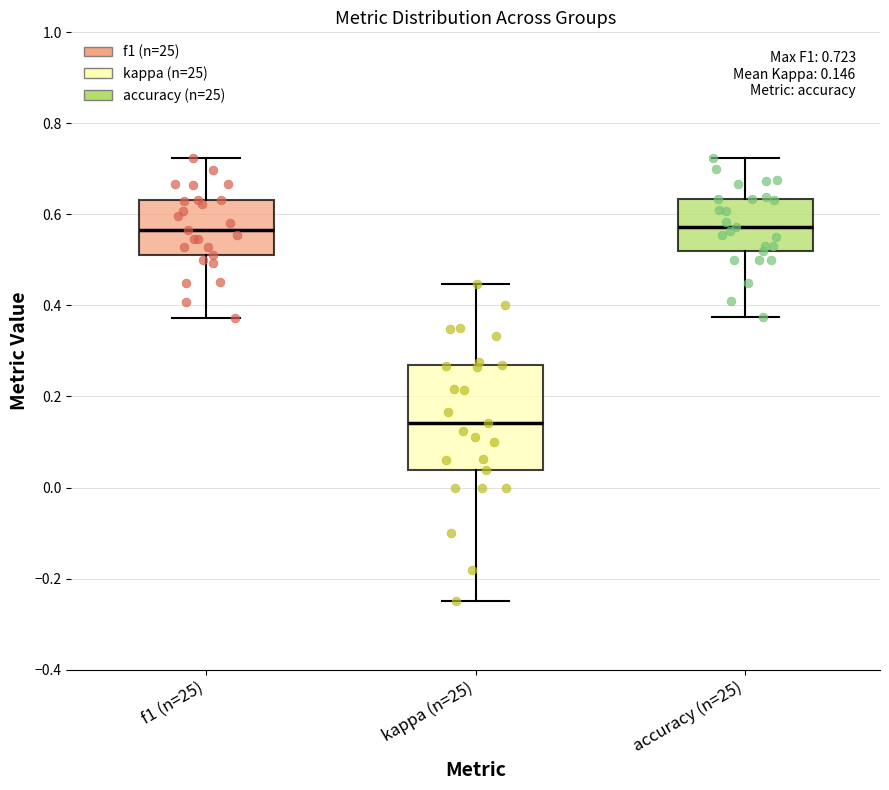

Comparing the boxes themselves (not the whiskers), which one is the tallest?

kappa (n=25)